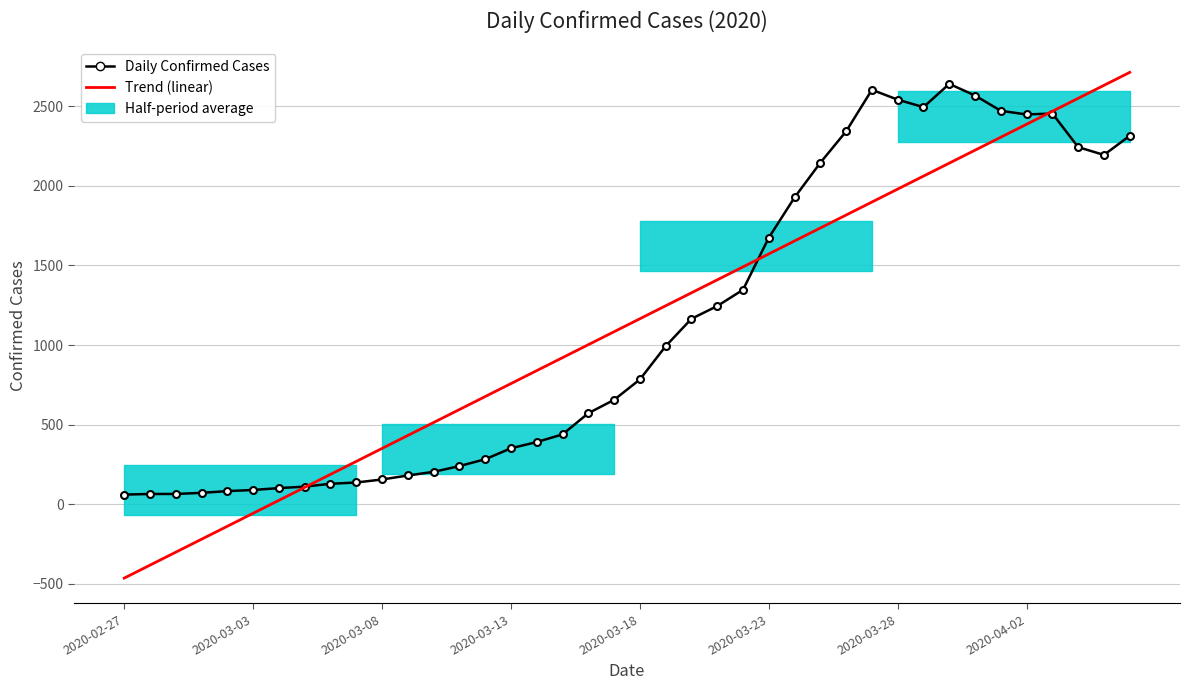

What is the difference between the Trend (linear) values at 21 and 20?

81.4